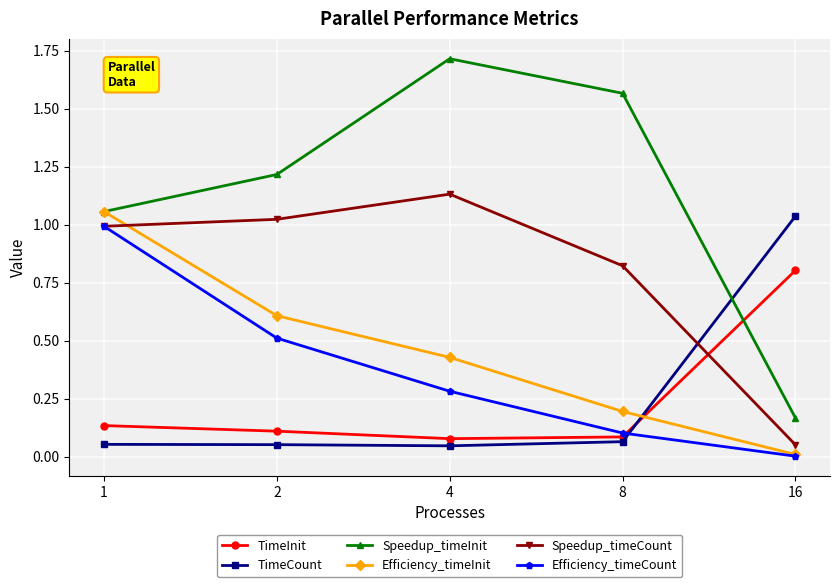

What is the highest value of the Speedup_timeInit series?

1.7